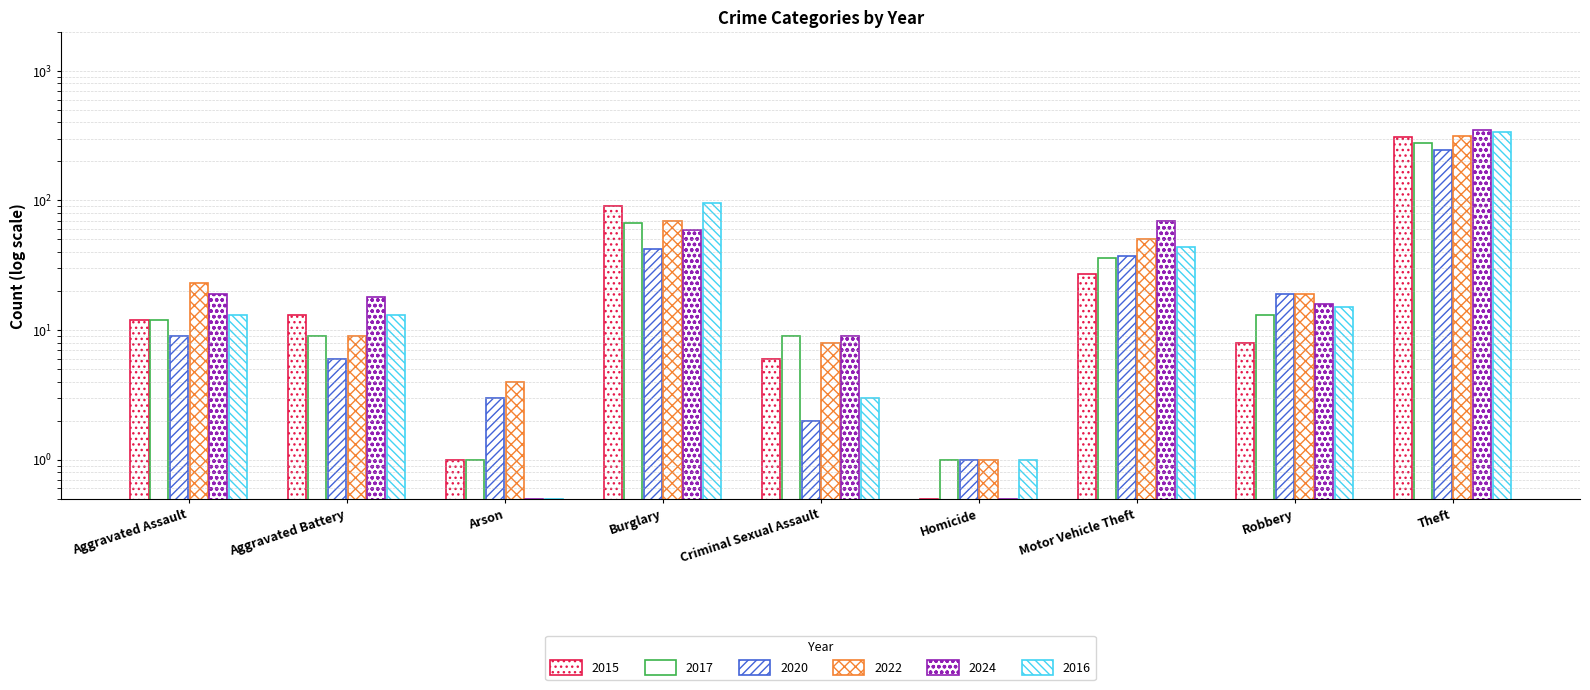

Which category has the lowest value in the 2020 series?

Homicide